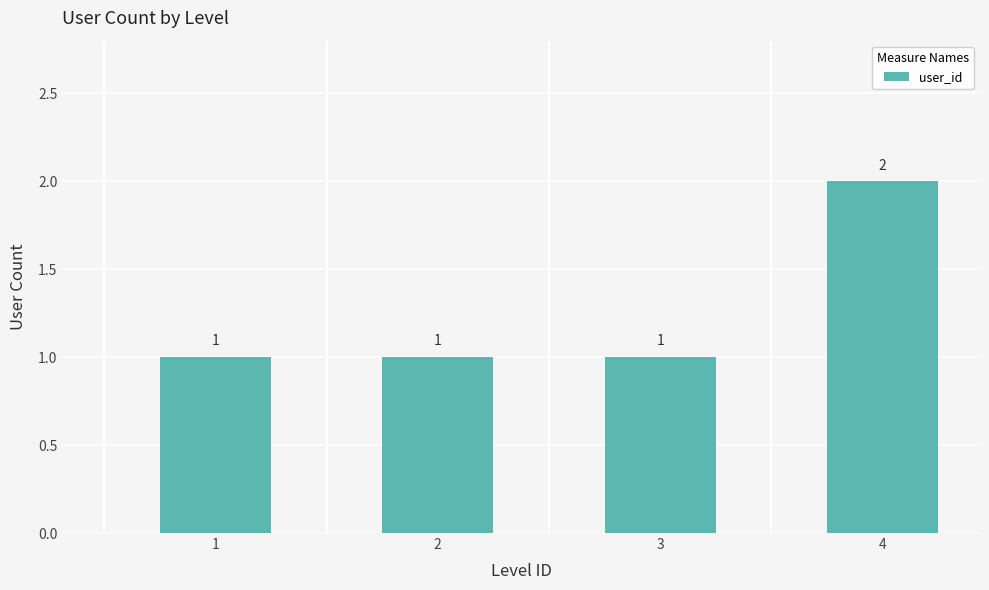

Reading left to right, transcribe all the data shown in this chart.

1	1	1	2